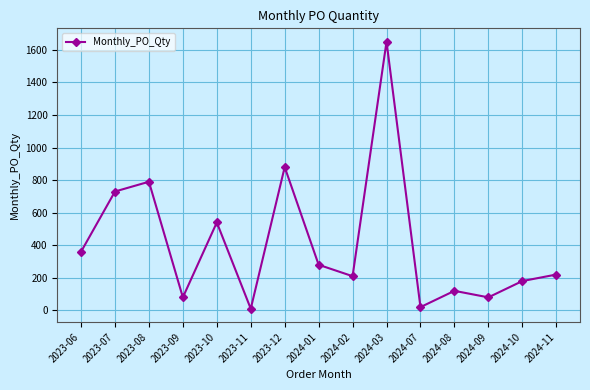

What is the smallest value displayed?

10